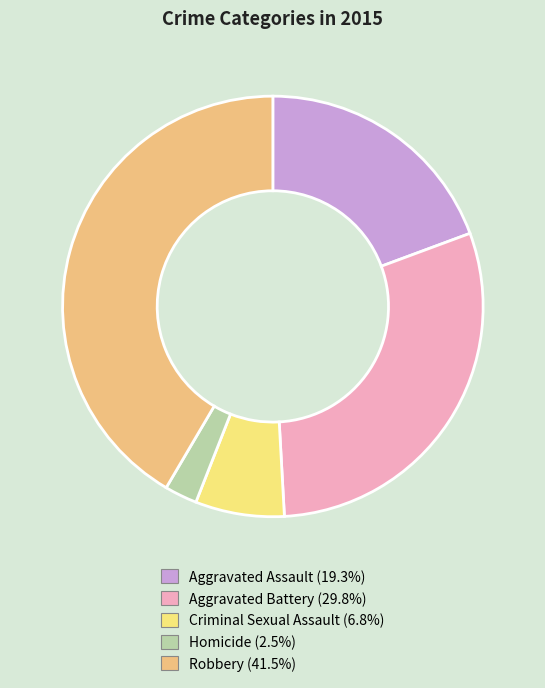

Which slice is the largest?

Robbery